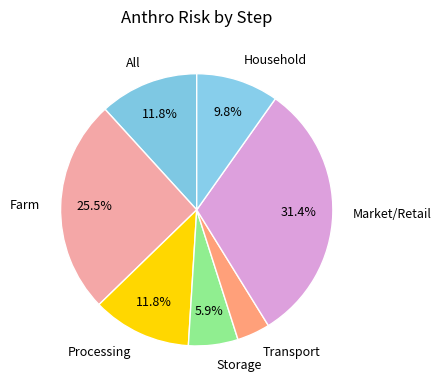

Is Household the majority of the pie?

No